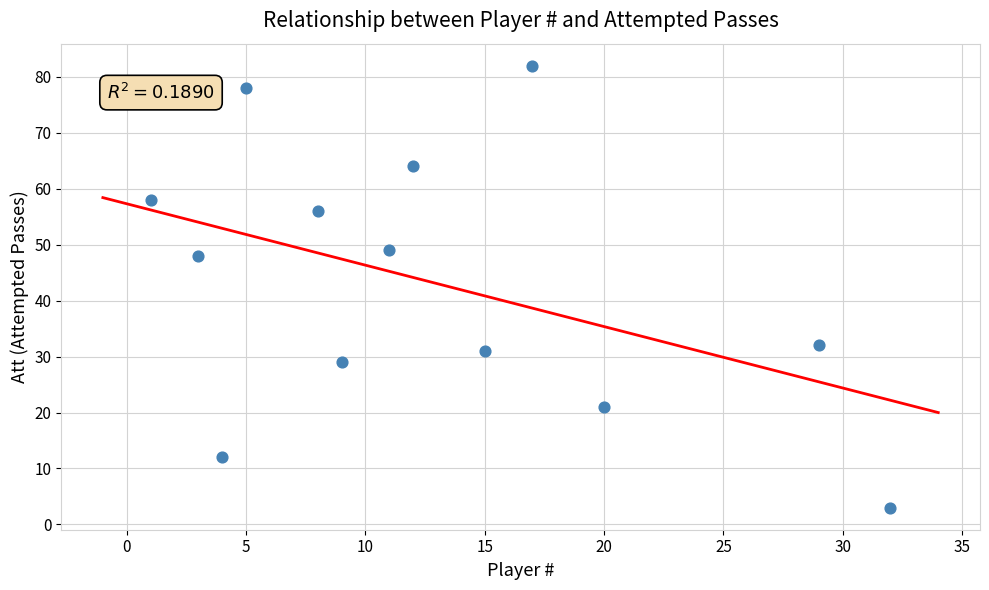

What is the range of Y values (max minus min)?

79